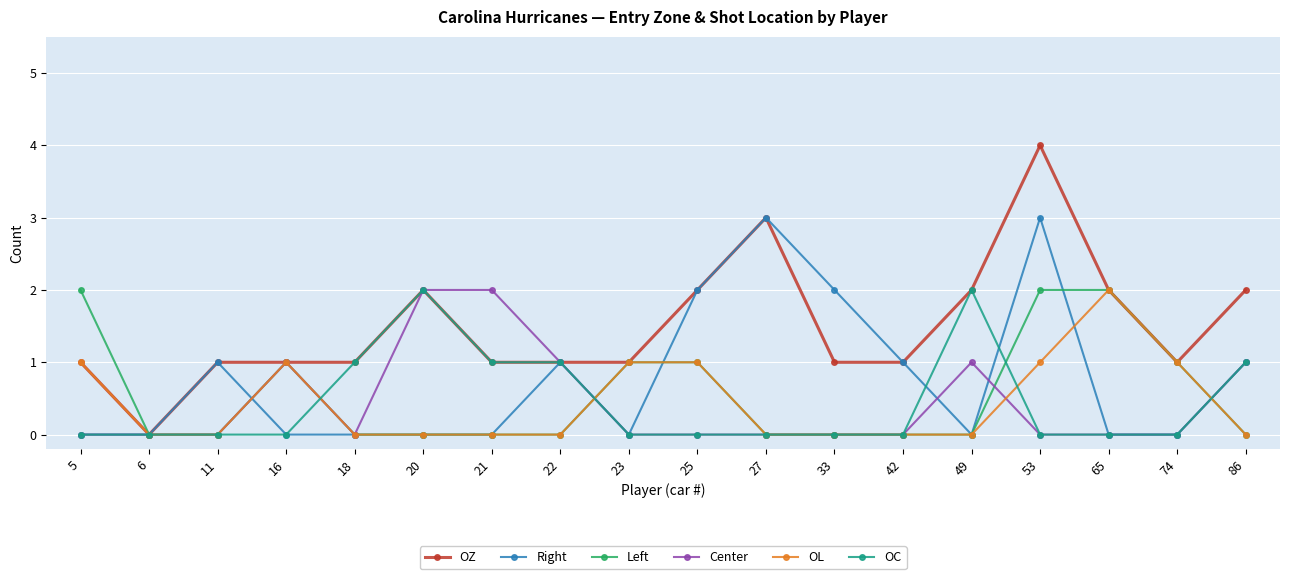

How many distinct data groups are displayed?

6